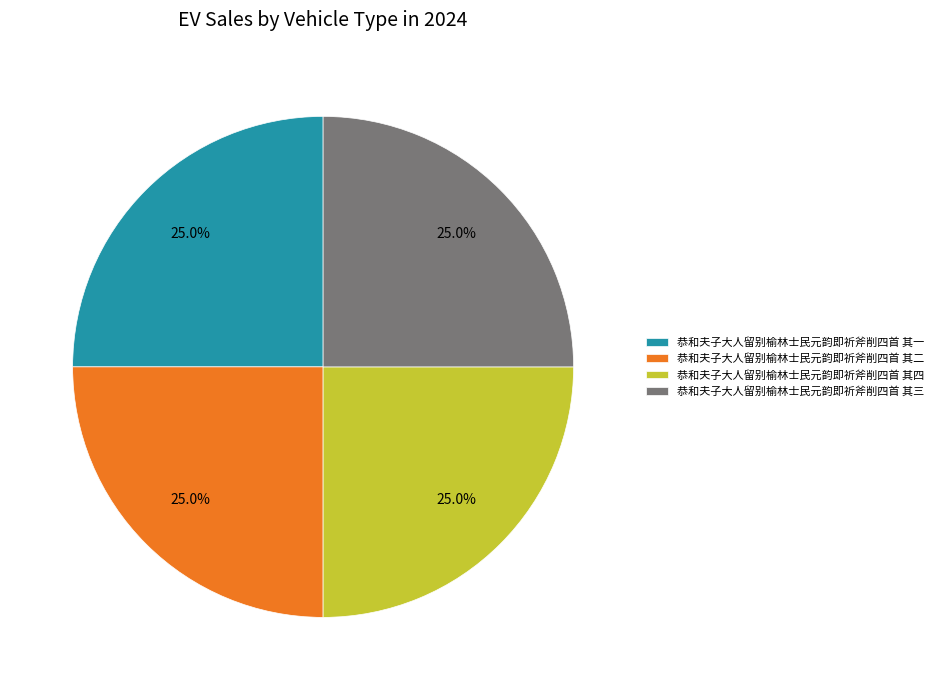

Approximately how many times larger is the value at 恭和夫子大人留别榆林士民元韵即祈斧削四首 其二 compared to 恭和夫子大人留别榆林士民元韵即祈斧削四首 其三?

1.0